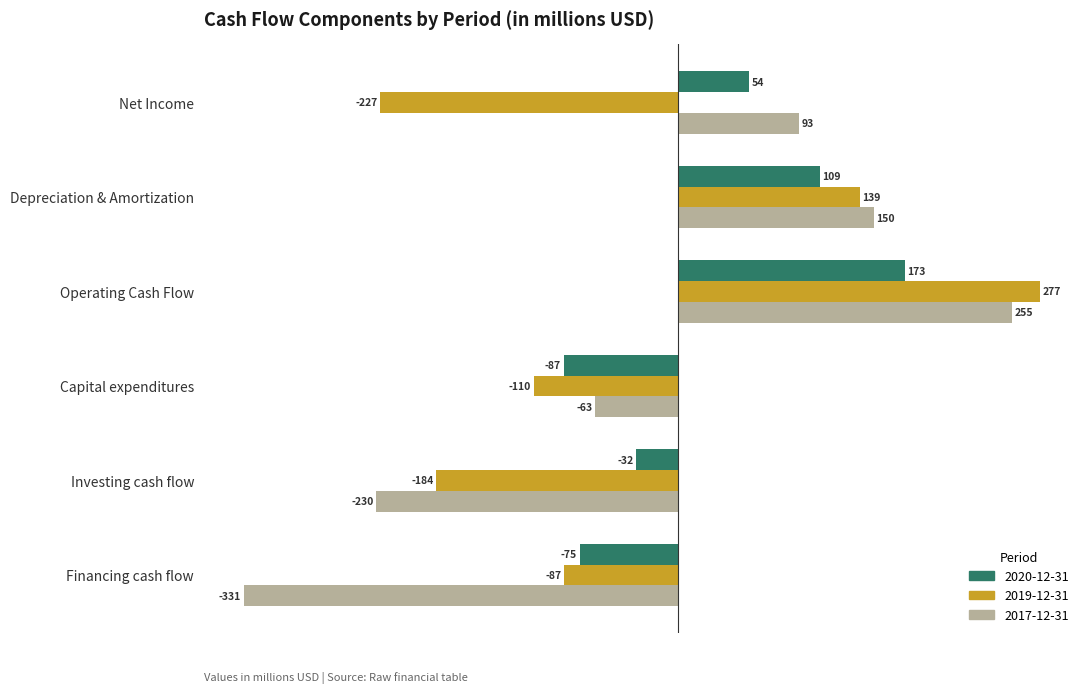

What is the sum of the 2017-12-31 values at Net Income and Depreciation & Amortization?

242.5